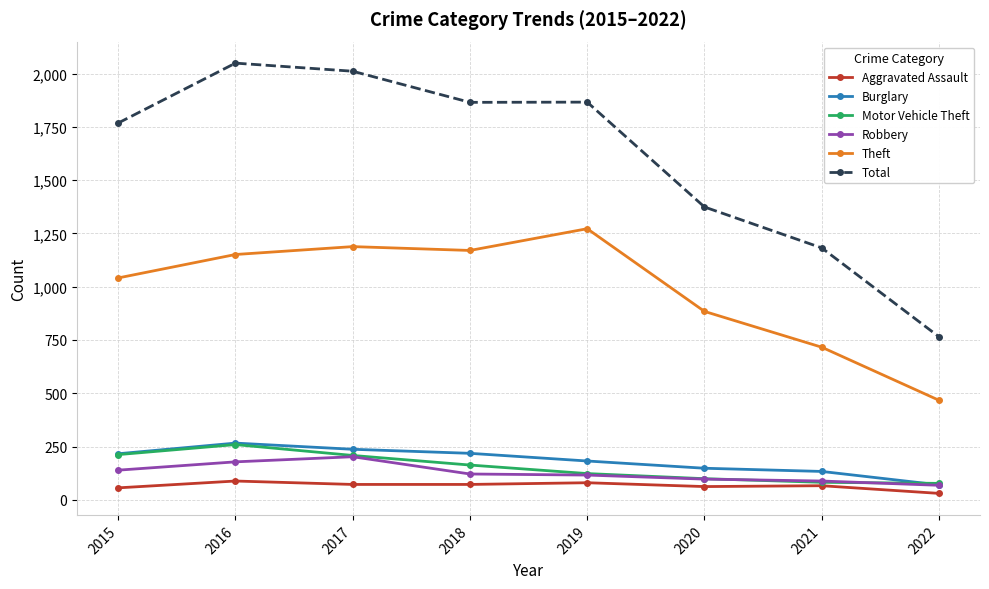

True or false: Total and Robbery intersect in this chart.

False